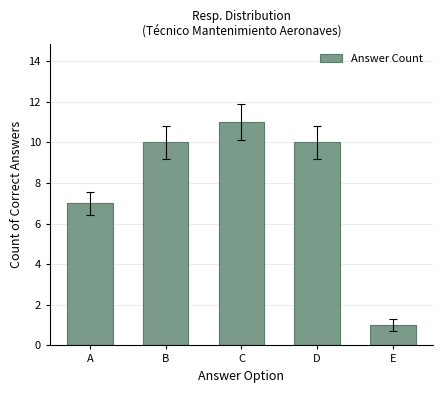

What value does the data have at C, to the nearest 5?

10